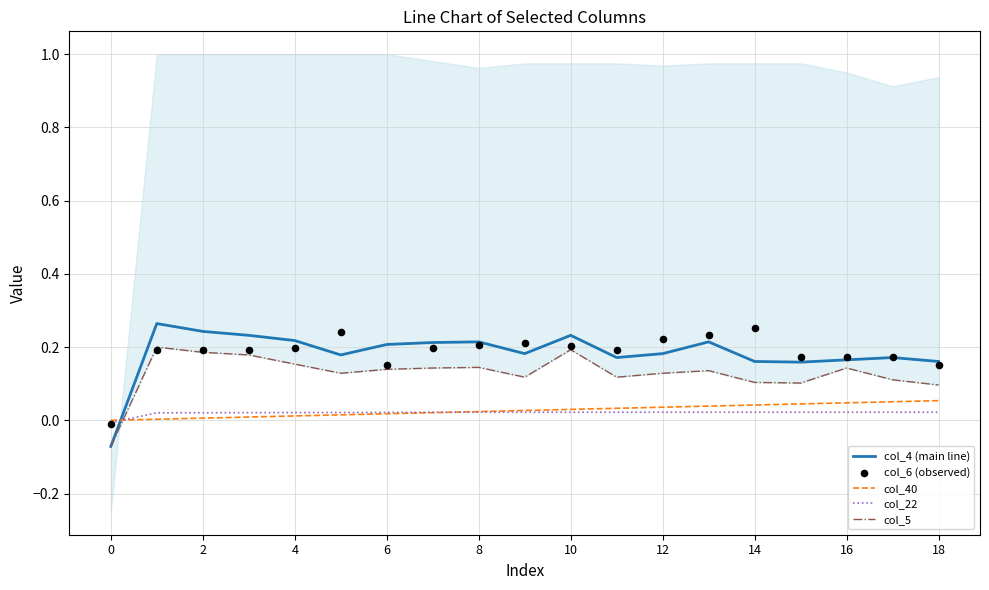

What are all the series names shown in the legend?

col_4 (main line), col_40, col_22, col_5, col_6 (observed)